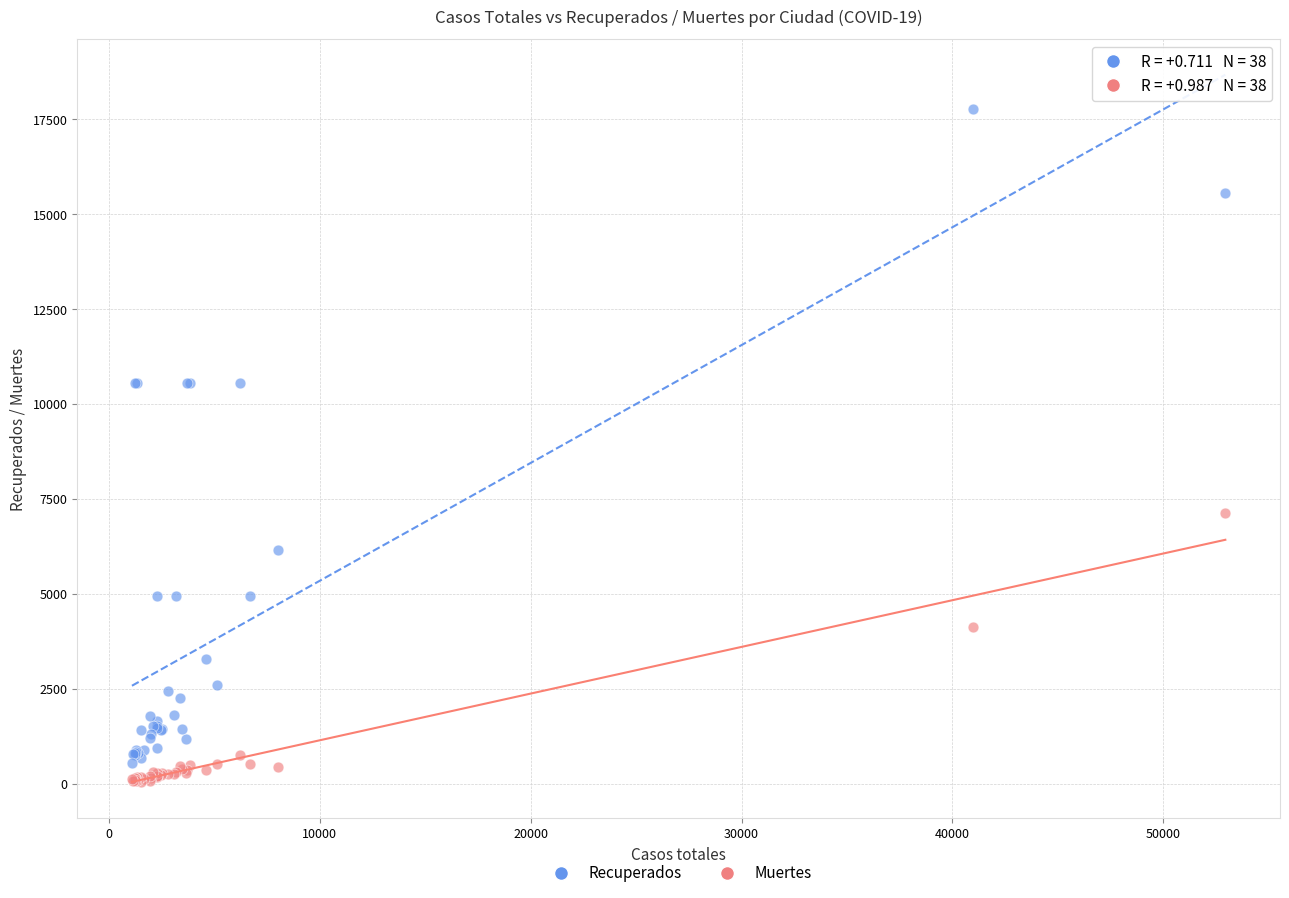

Which series has the widest spread of Y values?

Recuperados